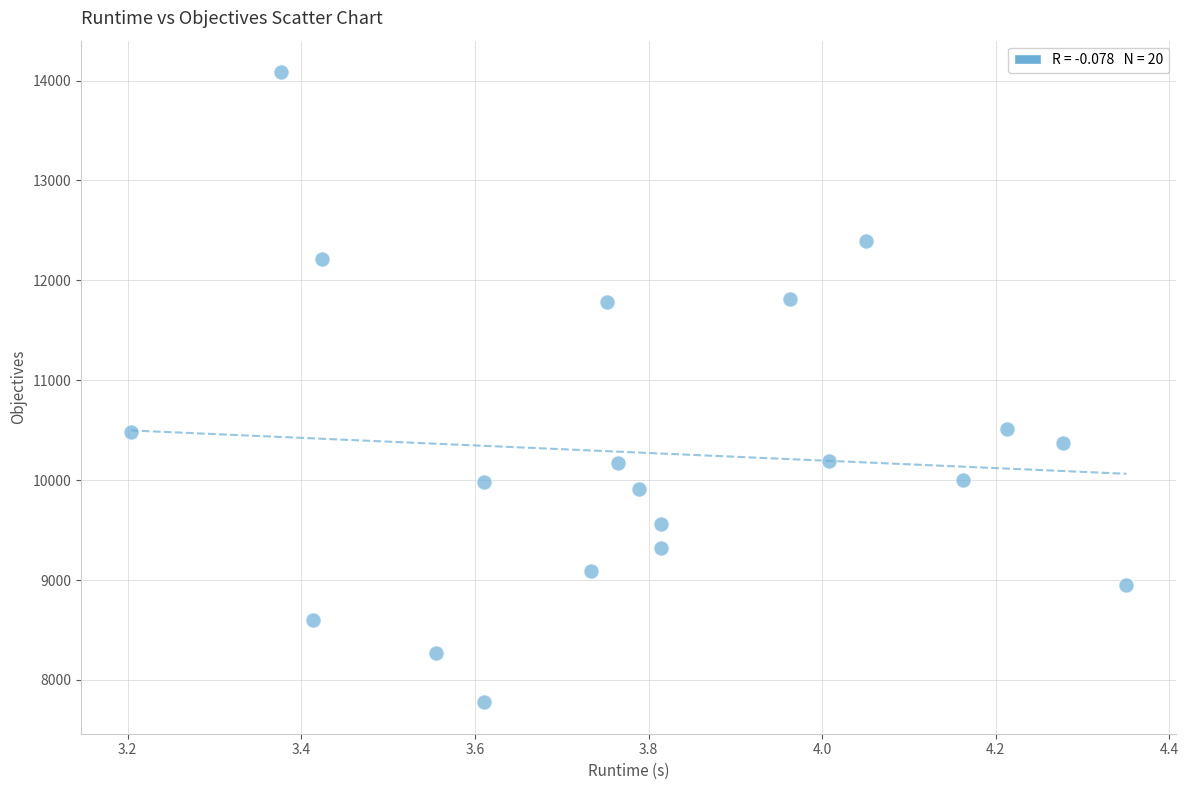

What is the range of Y values (max minus min)?

6307